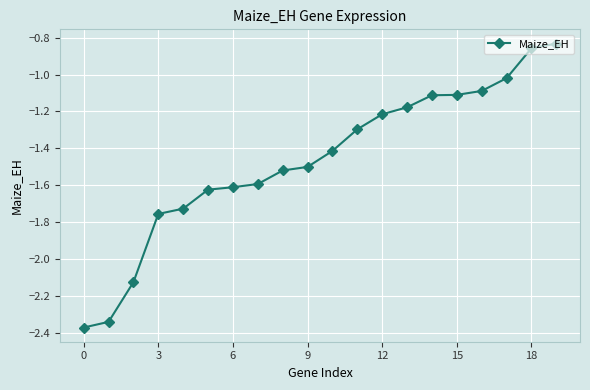

What is the difference between the maximum and minimum values?

1.5